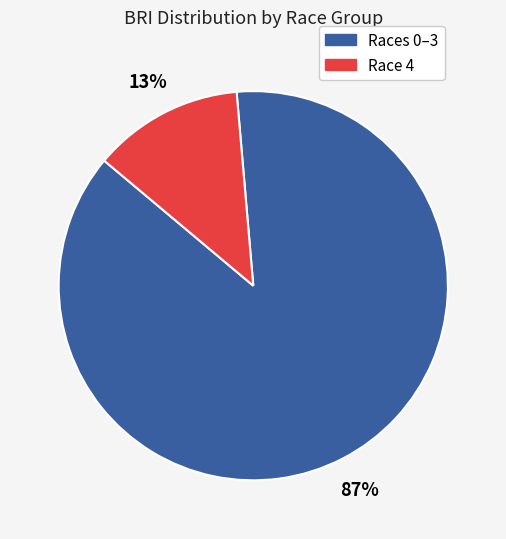

Is there any slice that represents more than half of the pie?

Yes